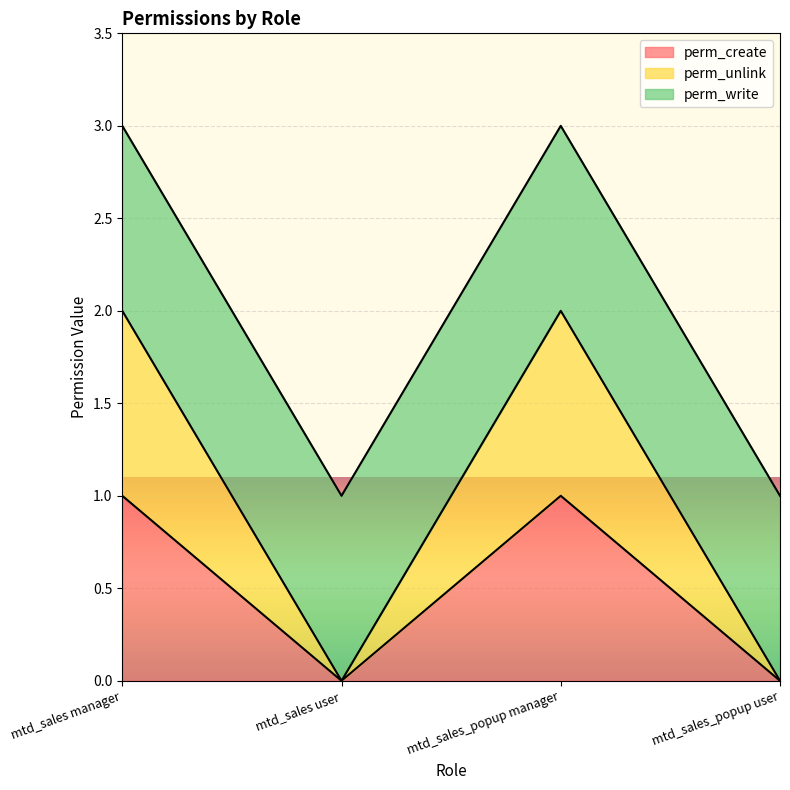

Where is the first local minimum for perm_create?

mtd_sales user